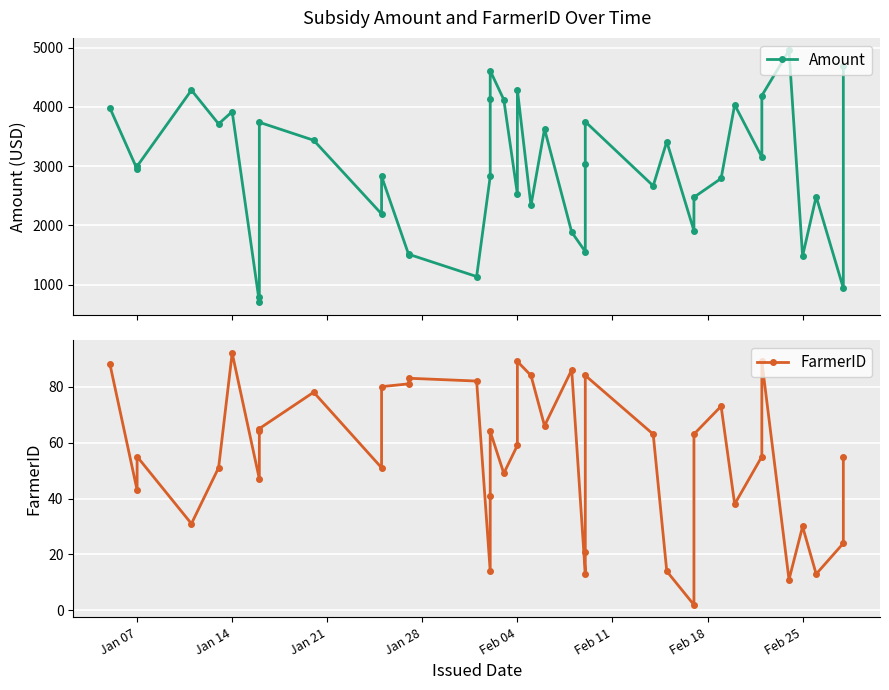

True or false: Amount and FarmerID cross at least once.

False